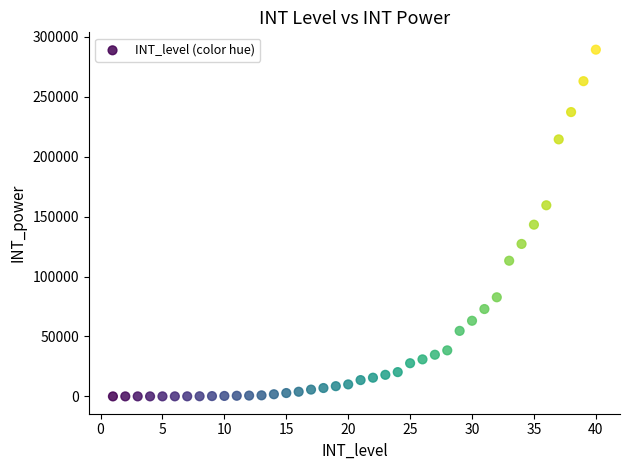

What is the range of Y values (max minus min)?

289135